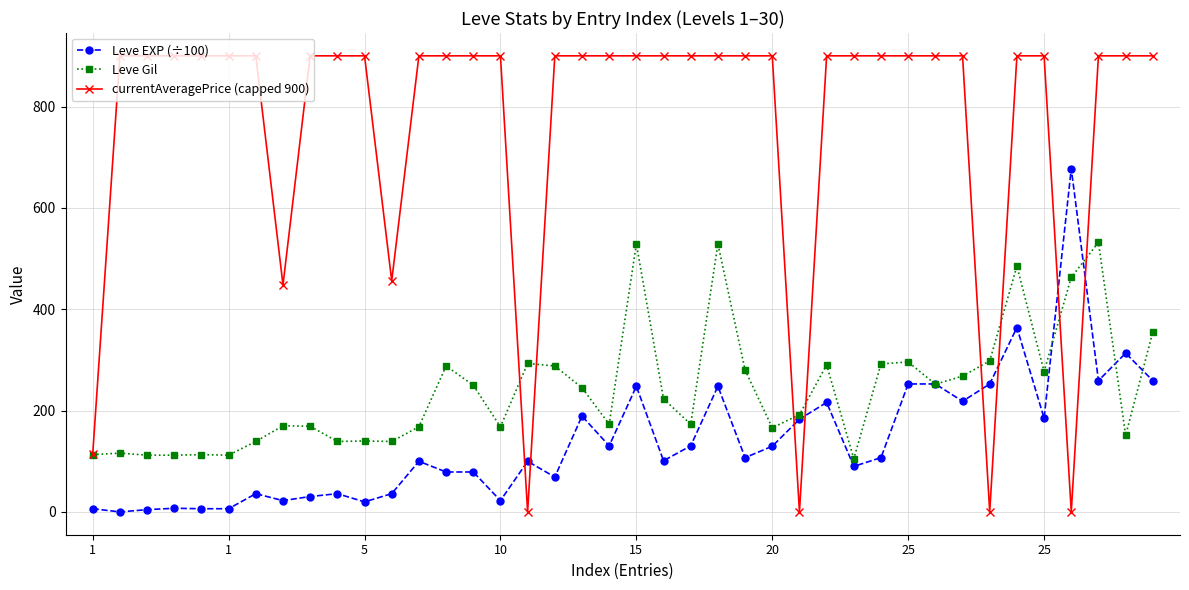

Which series has the largest total across all categories?

currentAveragePrice (capped 900)